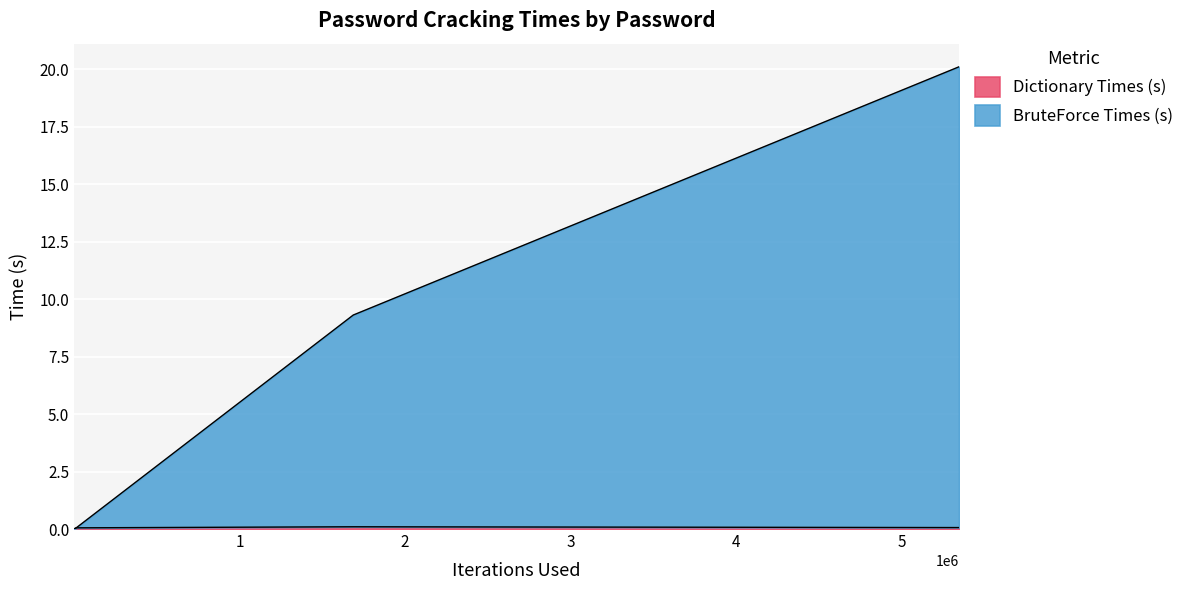

The BruteForce Times (s) series shows 10.6 at tare. True or false?

False